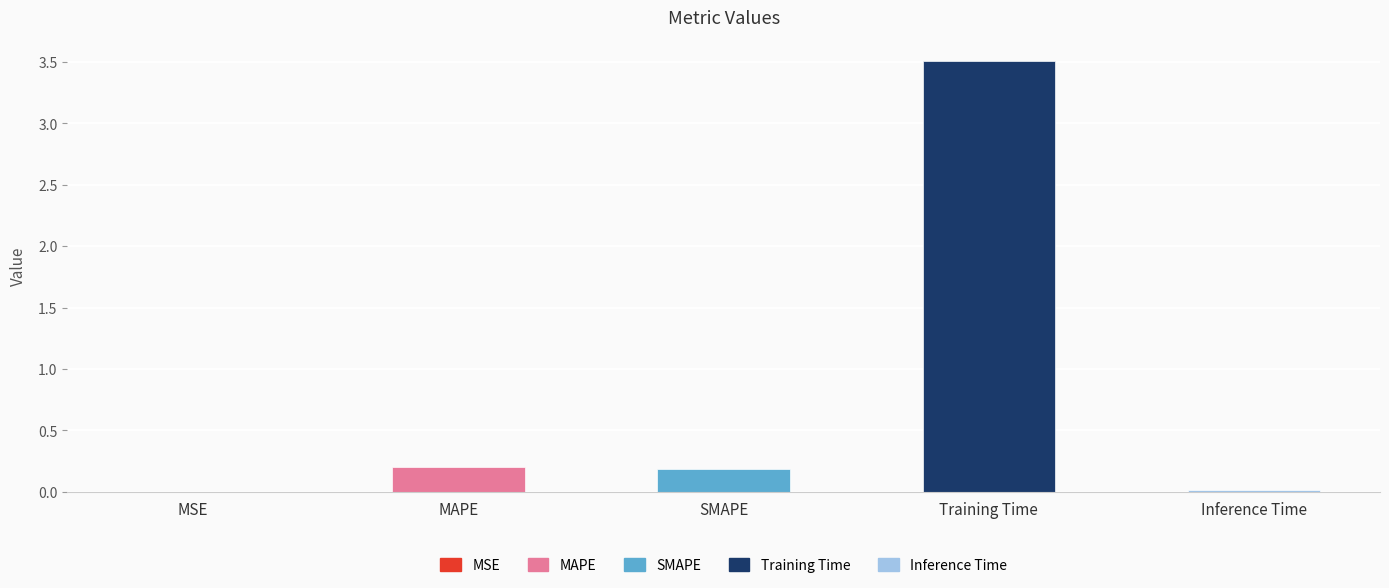

Reading left to right, transcribe all the data shown in this chart.

0.0	0.2	0.2	3.5	0.0